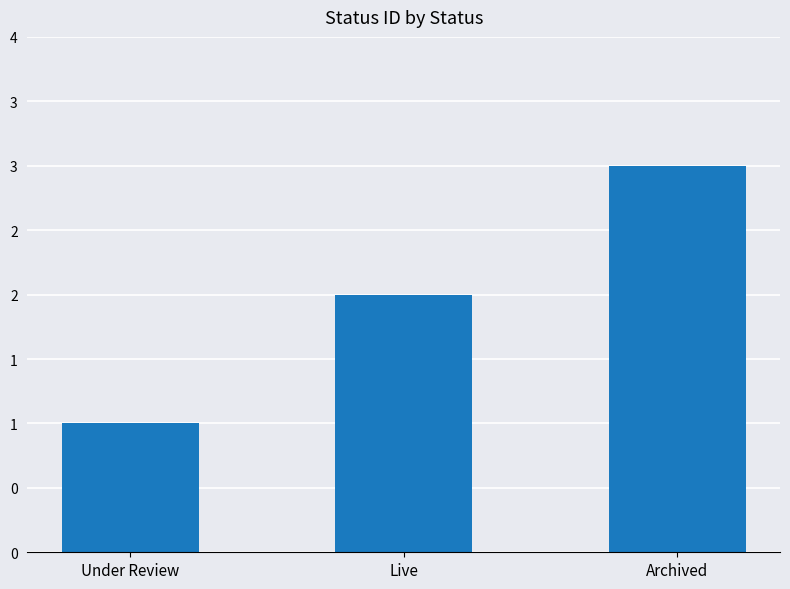

What value does the data have at Archived?

3